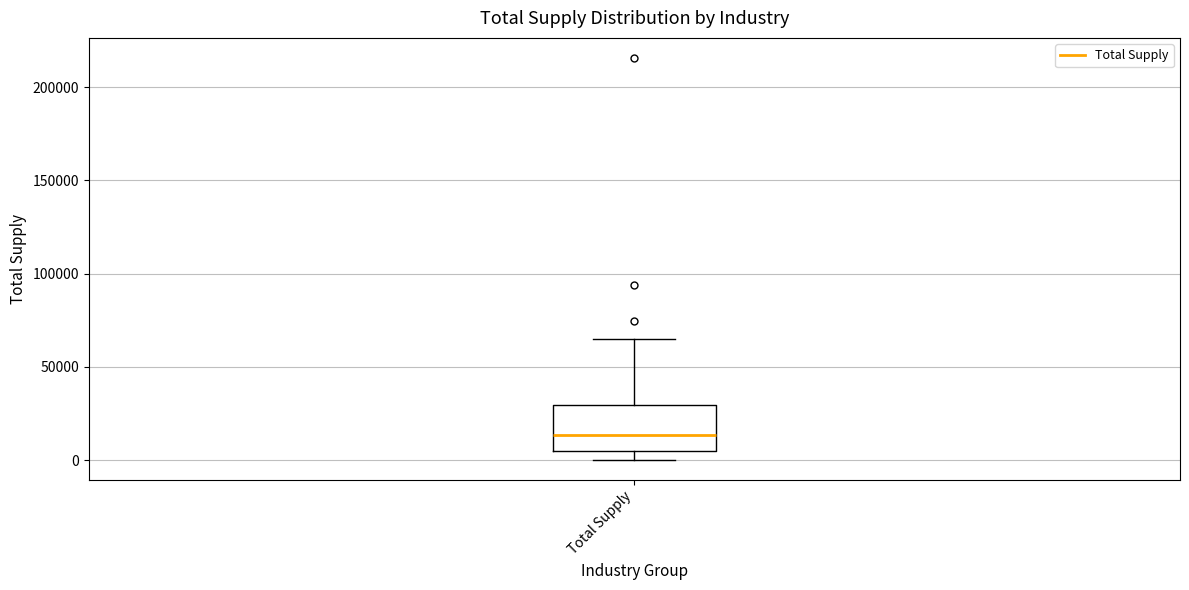

Transcribe this box plot: give where the median line is, the range the box spans, and where the two whiskers end, as read against the y-axis. The values are not printed on the chart, so give them approximately, as read against the axis.

median 15000, box 5000 to 30000, whiskers 0 to 65000